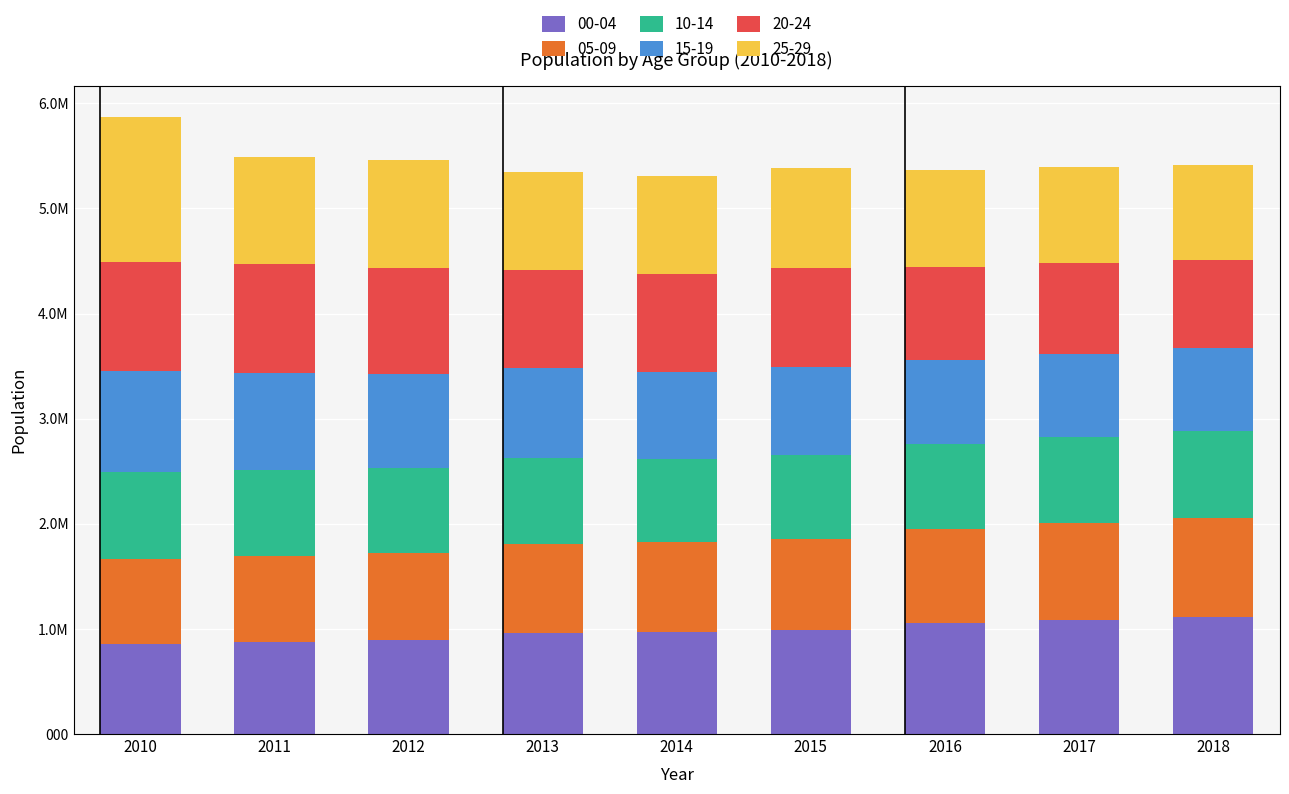

True or false: 05-09 has a value of 1581287 at 2018.

False